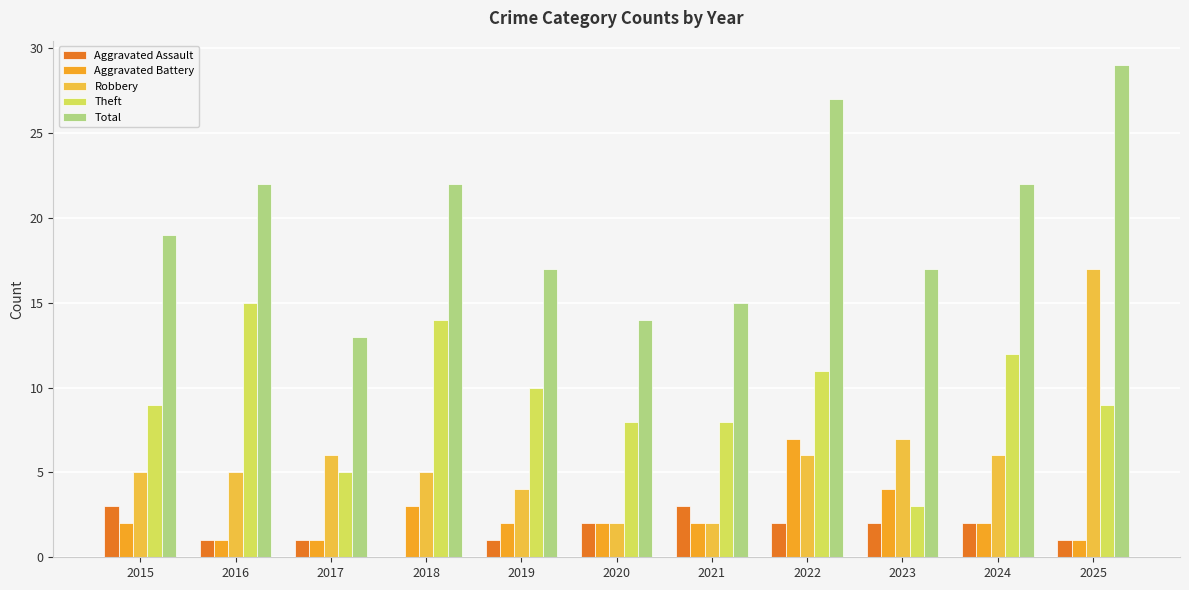

How many groups of bars are there?

11